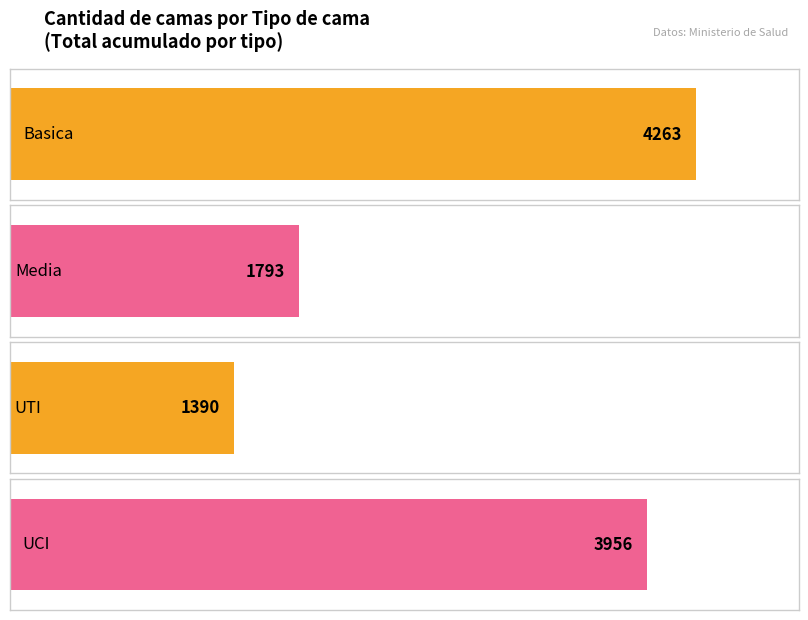

Which series has the widest spread of values?

Basica